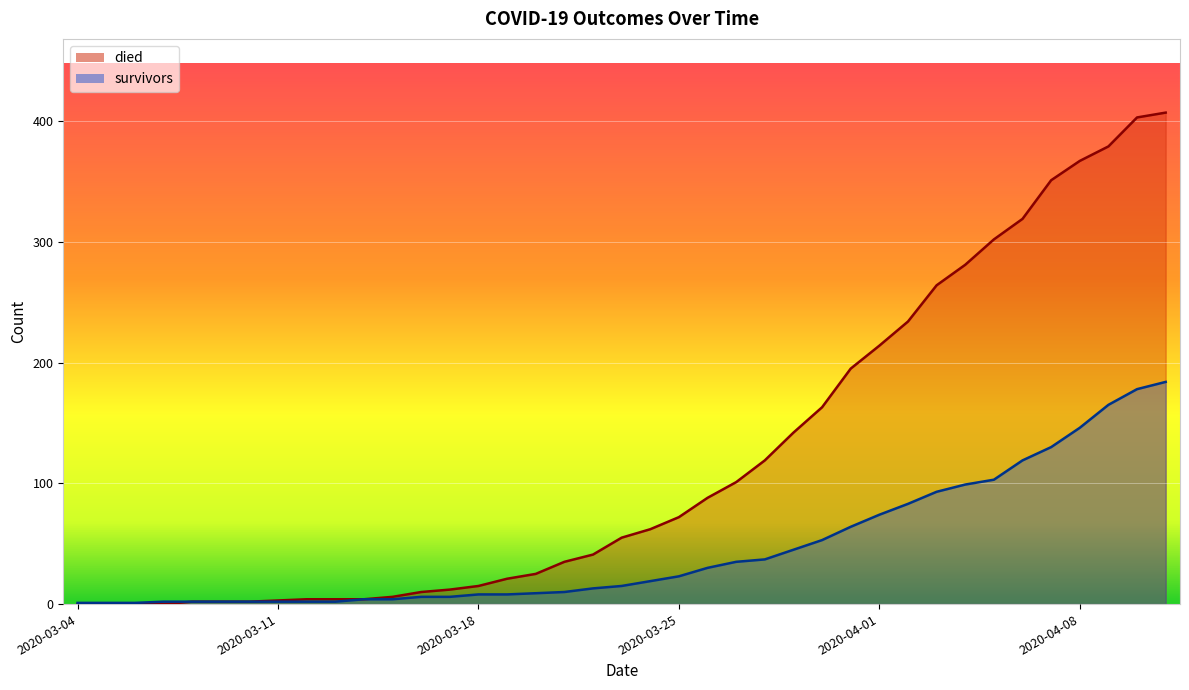

Which category has the lowest value across all series?

2020-03-04